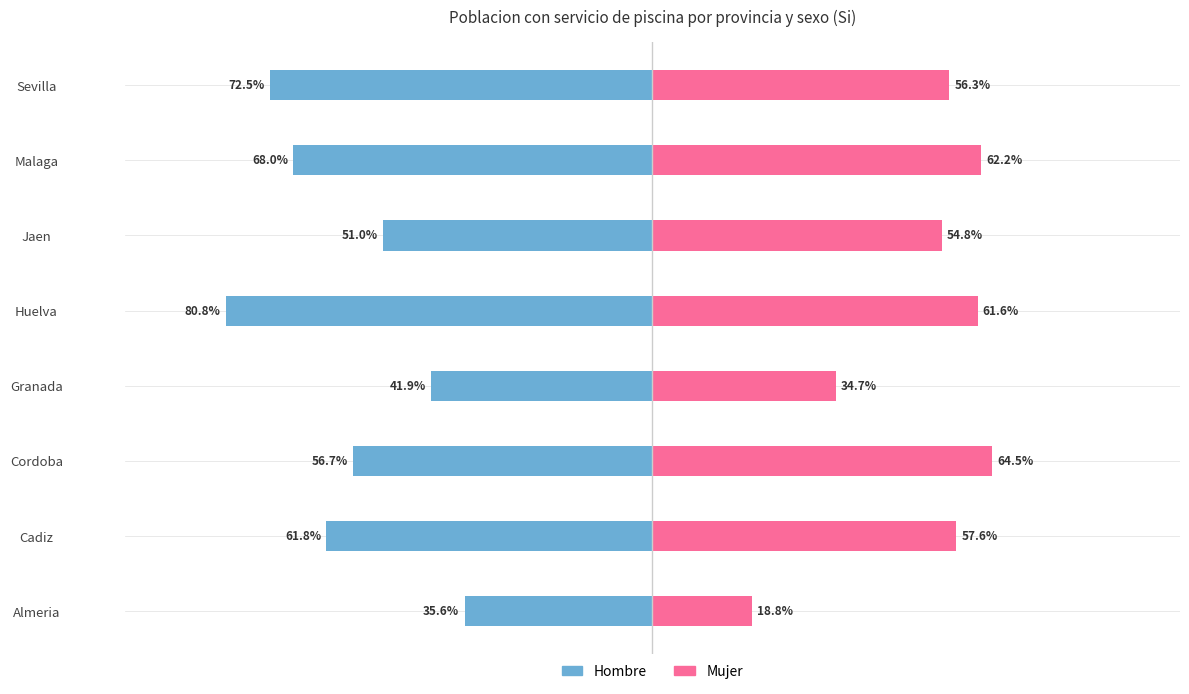

How many bars are there in total?

16